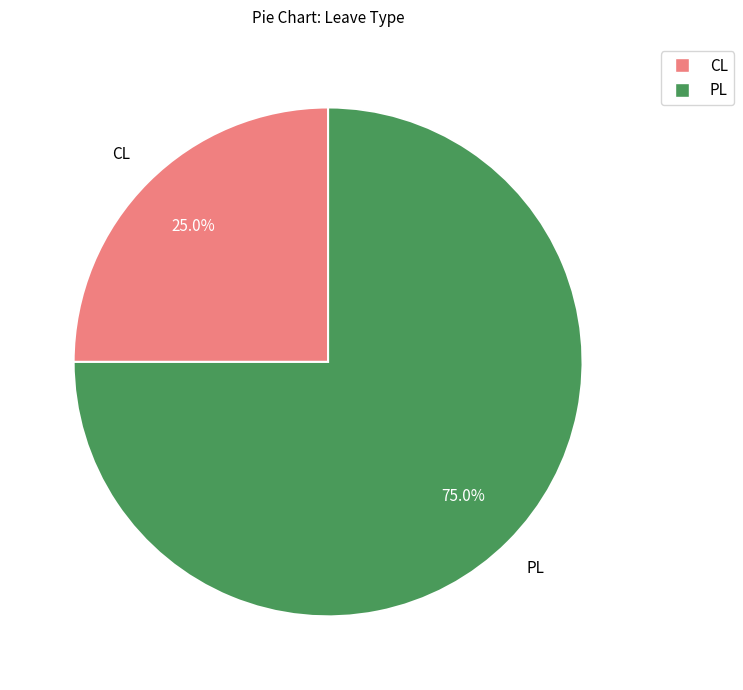

What is the ratio of the value at PL to the value at CL?

3.0